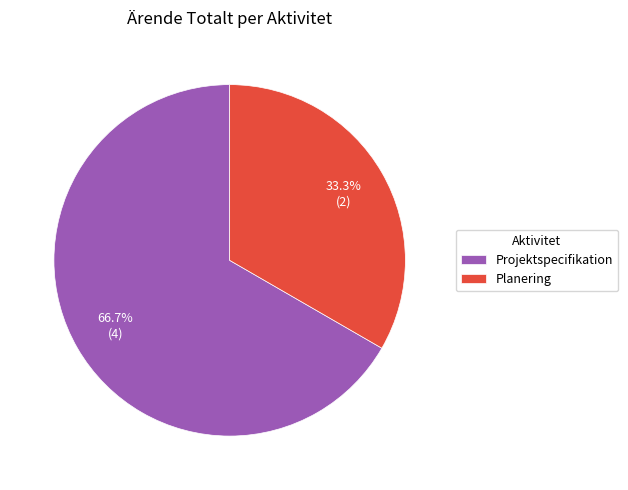

Which category accounts for the majority?

Projektspecifikation